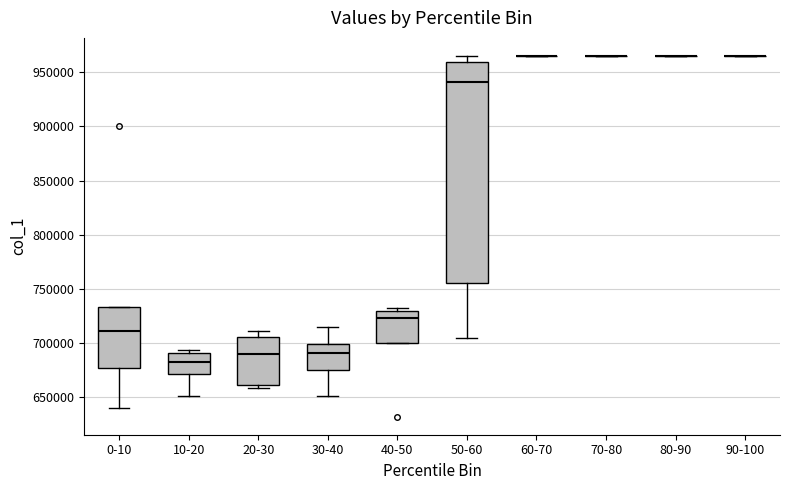

Where is the lower edge of the box for 30-40 on the y-axis? The values are not printed on the chart, so give them approximately, as read against the axis.

675000